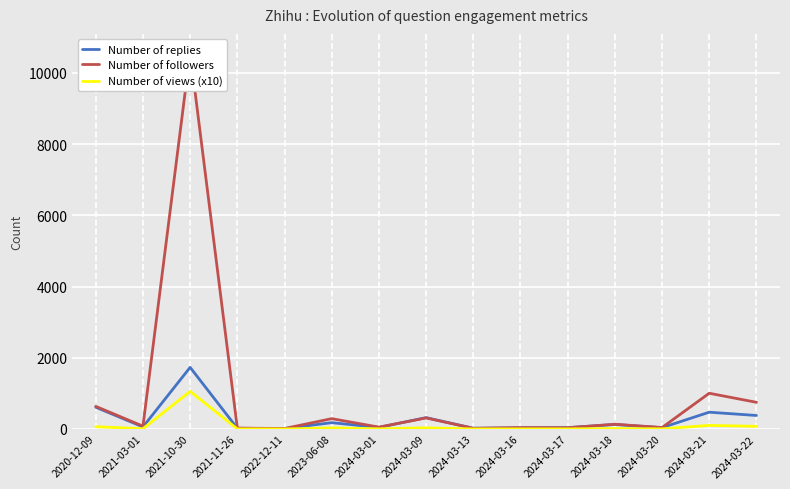

True or false: Number of views (x10) has more than 1 points higher than both neighbors.

True